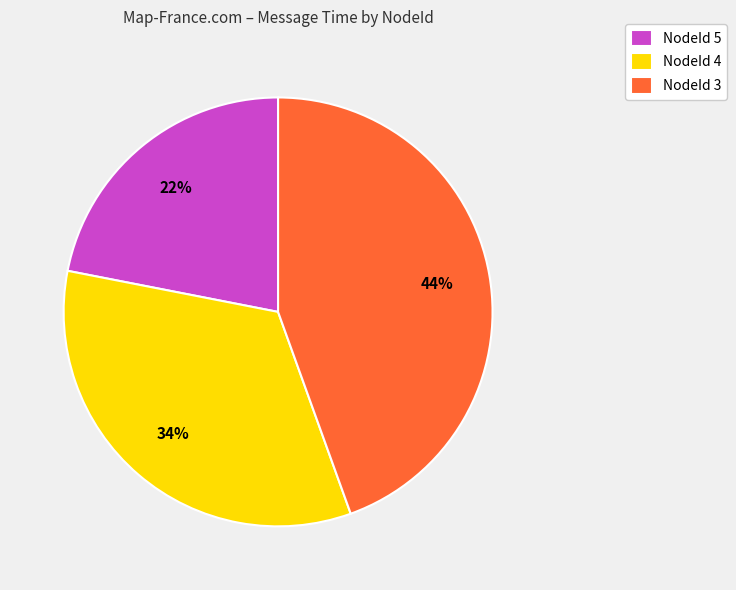

Is there any slice that represents more than half of the pie?

No